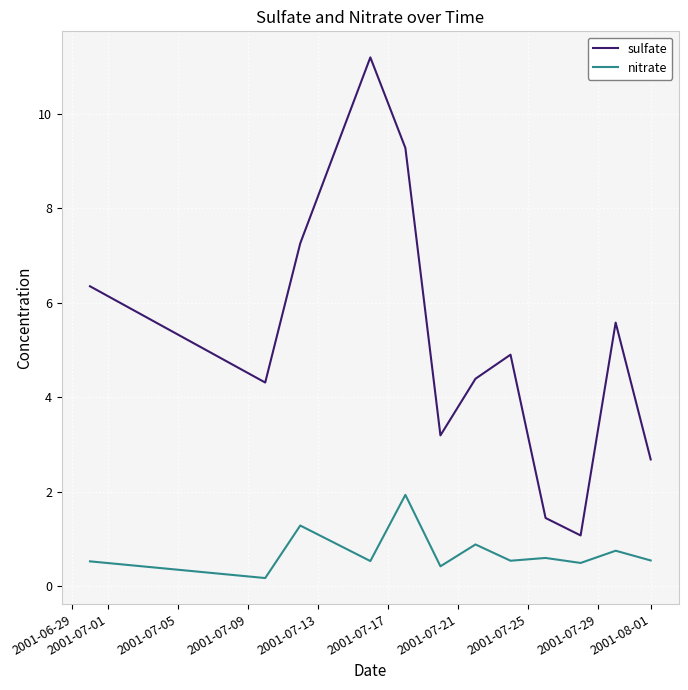

Which series has the widest spread of values?

sulfate